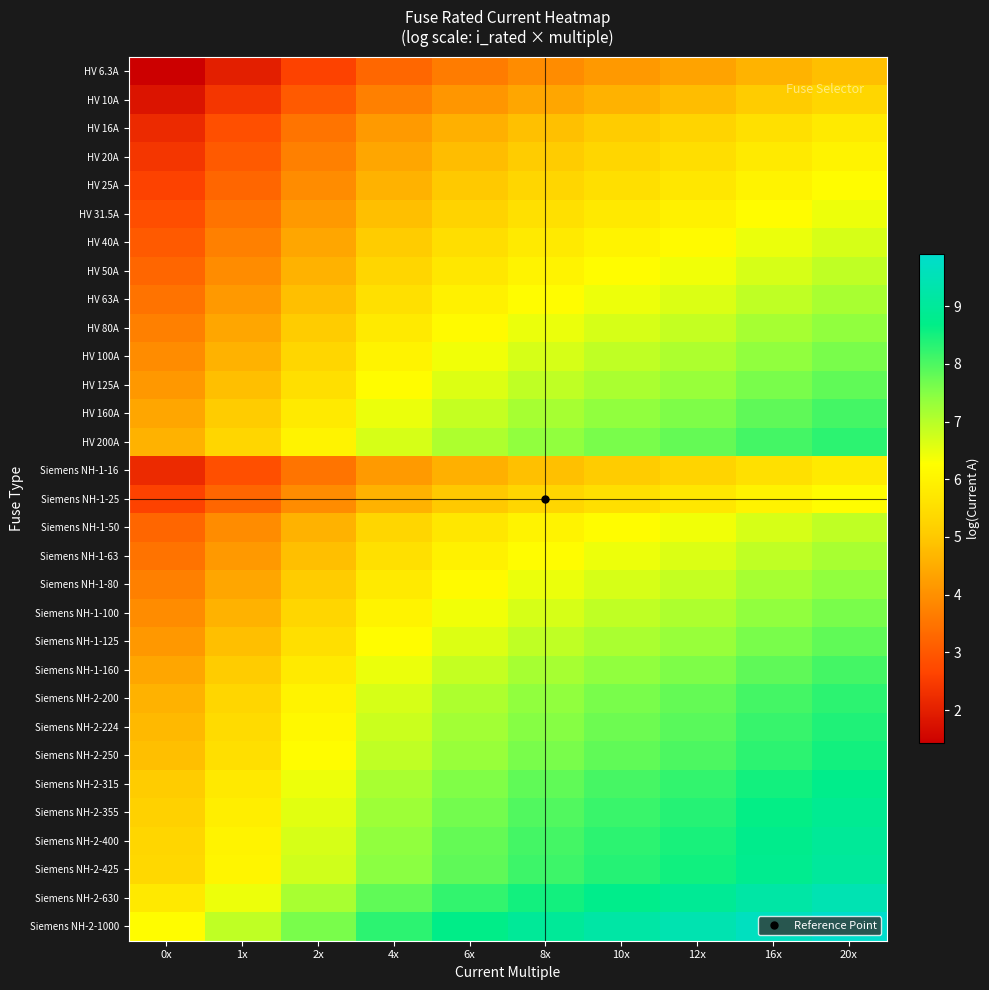

Reading left to right, extract all data points from this chart.

HV 6.3A: 0x=1.4	1x=2.0	2x=2.6	4x=3.3	6x=3.7	8x=3.9	10x=4.2	12x=4.3	16x=4.6	20x=4.8
HV 10A: 0x=1.8	1x=2.4	2x=3.0	4x=3.7	6x=4.1	8x=4.4	10x=4.6	12x=4.8	16x=5.1	20x=5.3
HV 16A: 0x=2.2	1x=2.8	2x=3.5	4x=4.2	6x=4.6	8x=4.9	10x=5.1	12x=5.3	16x=5.5	20x=5.8
HV 20A: 0x=2.4	1x=3.0	2x=3.7	4x=4.4	6x=4.8	8x=5.1	10x=5.3	12x=5.5	16x=5.8	20x=6.0
HV 25A: 0x=2.6	1x=3.3	2x=3.9	4x=4.6	6x=5.0	8x=5.3	10x=5.5	12x=5.7	16x=6.0	20x=6.2
HV 31.5A: 0x=2.8	1x=3.5	2x=4.2	4x=4.8	6x=5.2	8x=5.5	10x=5.8	12x=5.9	16x=6.2	20x=6.4
HV 40A: 0x=3.0	1x=3.7	2x=4.4	4x=5.1	6x=5.5	8x=5.8	10x=6.0	12x=6.2	16x=6.5	20x=6.7
HV 50A: 0x=3.3	1x=3.9	2x=4.6	4x=5.3	6x=5.7	8x=6.0	10x=6.2	12x=6.4	16x=6.7	20x=6.9
HV 63A: 0x=3.5	1x=4.2	2x=4.8	4x=5.5	6x=5.9	8x=6.2	10x=6.4	12x=6.6	16x=6.9	20x=7.1
HV 80A: 0x=3.7	1x=4.4	2x=5.1	4x=5.8	6x=6.2	8x=6.5	10x=6.7	12x=6.9	16x=7.2	20x=7.4
HV 100A: 0x=3.9	1x=4.6	2x=5.3	4x=6.0	6x=6.4	8x=6.7	10x=6.9	12x=7.1	16x=7.4	20x=7.6
HV 125A: 0x=4.2	1x=4.8	2x=5.5	4x=6.2	6x=6.6	8x=6.9	10x=7.1	12x=7.3	16x=7.6	20x=7.8
HV 160A: 0x=4.4	1x=5.1	2x=5.8	4x=6.5	6x=6.9	8x=7.2	10x=7.4	12x=7.6	16x=7.8	20x=8.1
HV 200A: 0x=4.6	1x=5.3	2x=6.0	4x=6.7	6x=7.1	8x=7.4	10x=7.6	12x=7.8	16x=8.1	20x=8.3
Siemens NH-1-16: 0x=2.2	1x=2.8	2x=3.5	4x=4.2	6x=4.6	8x=4.9	10x=5.1	12x=5.3	16x=5.5	20x=5.8
Siemens NH-1-25: 0x=2.6	1x=3.3	2x=3.9	4x=4.6	6x=5.0	8x=5.3	10x=5.5	12x=5.7	16x=6.0	20x=6.2
Siemens NH-1-50: 0x=3.3	1x=3.9	2x=4.6	4x=5.3	6x=5.7	8x=6.0	10x=6.2	12x=6.4	16x=6.7	20x=6.9
Siemens NH-1-63: 0x=3.5	1x=4.2	2x=4.8	4x=5.5	6x=5.9	8x=6.2	10x=6.4	12x=6.6	16x=6.9	20x=7.1
Siemens NH-1-80: 0x=3.7	1x=4.4	2x=5.1	4x=5.8	6x=6.2	8x=6.5	10x=6.7	12x=6.9	16x=7.2	20x=7.4
Siemens NH-1-100: 0x=3.9	1x=4.6	2x=5.3	4x=6.0	6x=6.4	8x=6.7	10x=6.9	12x=7.1	16x=7.4	20x=7.6
Siemens NH-1-125: 0x=4.2	1x=4.8	2x=5.5	4x=6.2	6x=6.6	8x=6.9	10x=7.1	12x=7.3	16x=7.6	20x=7.8
Siemens NH-1-160: 0x=4.4	1x=5.1	2x=5.8	4x=6.5	6x=6.9	8x=7.2	10x=7.4	12x=7.6	16x=7.8	20x=8.1
Siemens NH-2-200: 0x=4.6	1x=5.3	2x=6.0	4x=6.7	6x=7.1	8x=7.4	10x=7.6	12x=7.8	16x=8.1	20x=8.3
Siemens NH-2-224: 0x=4.7	1x=5.4	2x=6.1	4x=6.8	6x=7.2	8x=7.5	10x=7.7	12x=7.9	16x=8.2	20x=8.4
Siemens NH-2-250: 0x=4.8	1x=5.5	2x=6.2	4x=6.9	6x=7.3	8x=7.6	10x=7.8	12x=8.0	16x=8.3	20x=8.5
Siemens NH-2-315: 0x=5.1	1x=5.8	2x=6.4	4x=7.1	6x=7.5	8x=7.8	10x=8.1	12x=8.2	16x=8.5	20x=8.7
Siemens NH-2-355: 0x=5.2	1x=5.9	2x=6.6	4x=7.3	6x=7.7	8x=8.0	10x=8.2	12x=8.4	16x=8.6	20x=8.9
Siemens NH-2-400: 0x=5.3	1x=6.0	2x=6.7	4x=7.4	6x=7.8	8x=8.1	10x=8.3	12x=8.5	16x=8.8	20x=9.0
Siemens NH-2-425: 0x=5.4	1x=6.1	2x=6.7	4x=7.4	6x=7.8	8x=8.1	10x=8.4	12x=8.5	16x=8.8	20x=9.0
Siemens NH-2-630: 0x=5.8	1x=6.4	2x=7.1	4x=7.8	6x=8.2	8x=8.5	10x=8.7	12x=8.9	16x=9.2	20x=9.4
Siemens NH-2-1000: 0x=6.2	1x=6.9	2x=7.6	4x=8.3	6x=8.7	8x=9.0	10x=9.2	12x=9.4	16x=9.7	20x=9.9